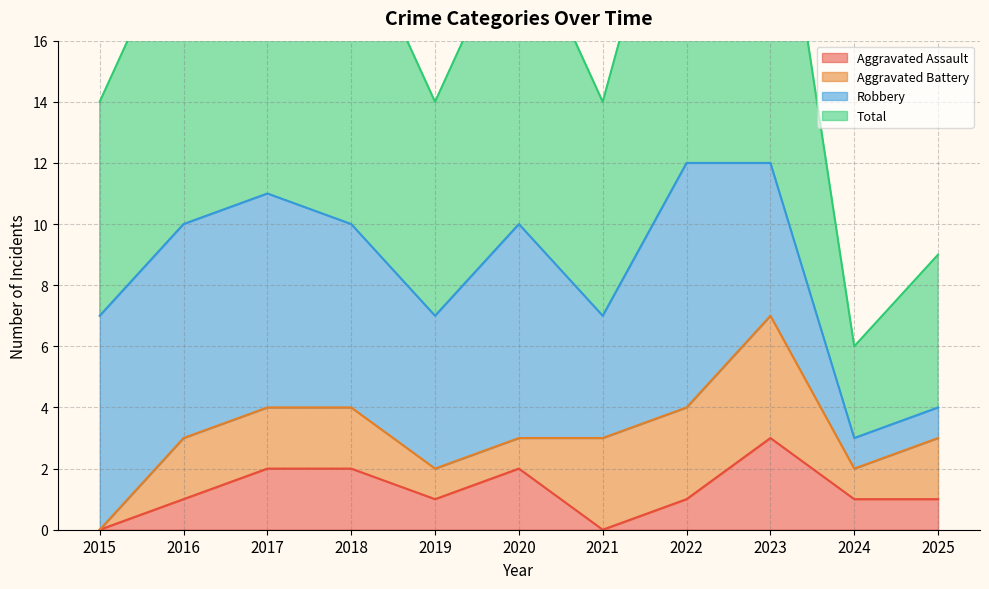

What is the maximum value for Aggravated Assault?

3